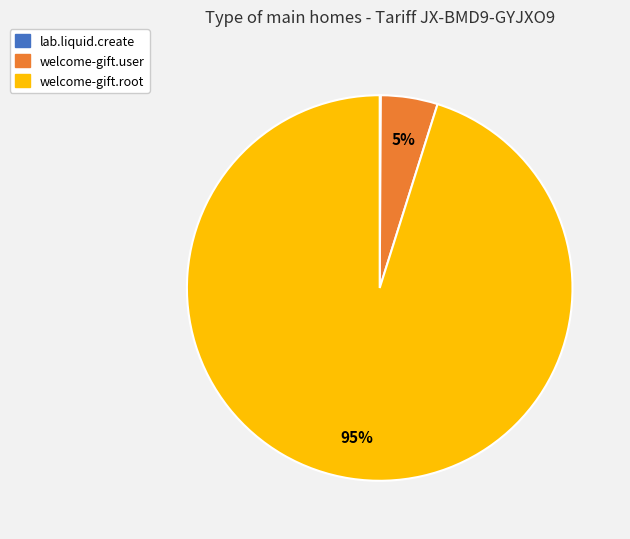

Which slice represents more than half of the pie?

welcome-gift.root